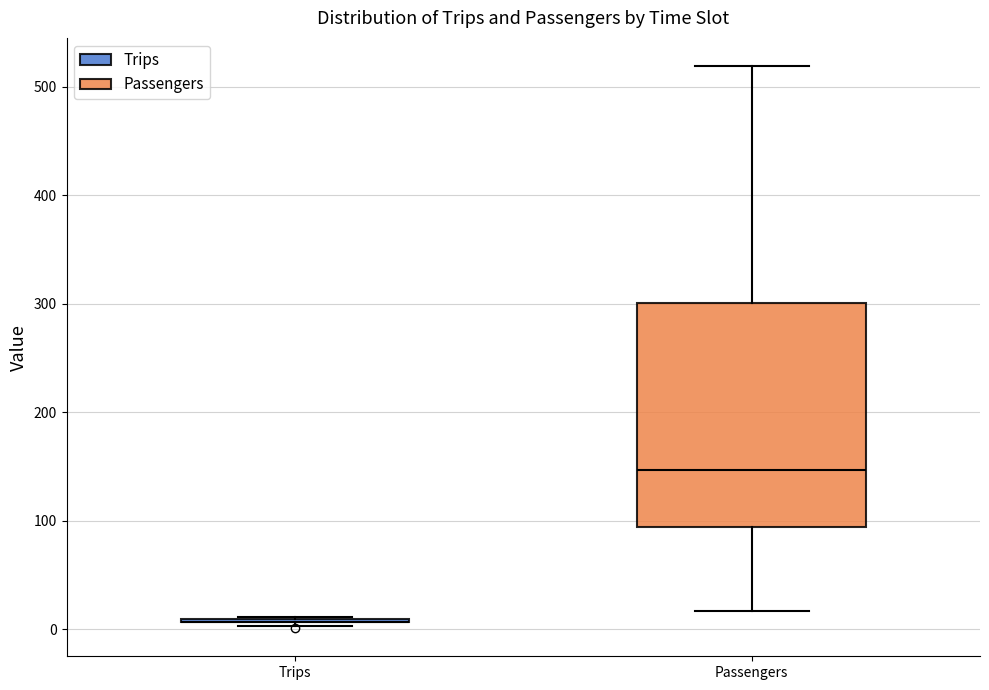

Reading left to right, transcribe this box plot: for each box, give where its median line is, the range the box spans, and where its two whiskers end, as read against the y-axis. The values are not printed on the chart, so give them approximately, as read against the axis.

Trips: box collapsed to a line at 10, whiskers 0 to 10
Passengers: median 150, box 90 to 300, whiskers 20 to 520